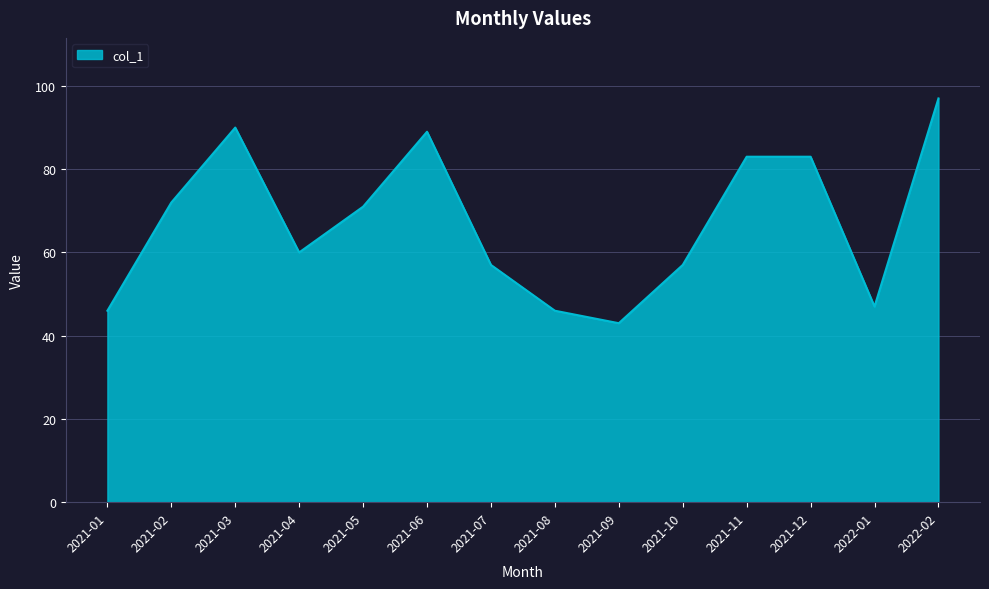

Between 2021-04 and 2021-12, which is larger?

2021-12